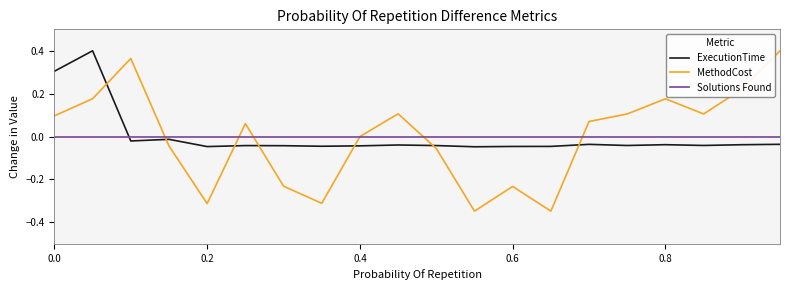

Which series has the widest spread of values?

MethodCost